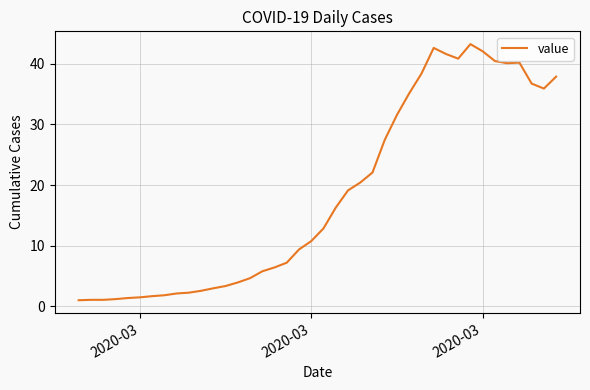

What is the difference between the maximum and minimum values?

42.2